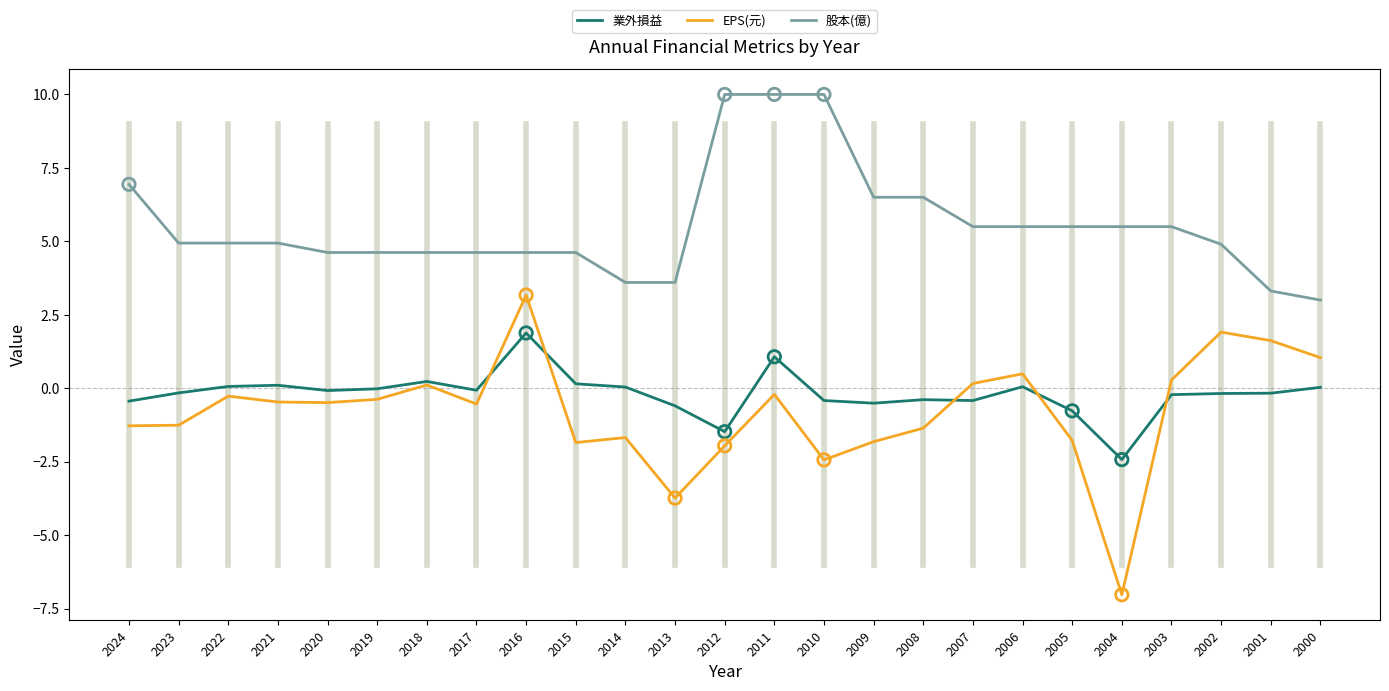

Which series has the widest spread of values?

EPS(元)